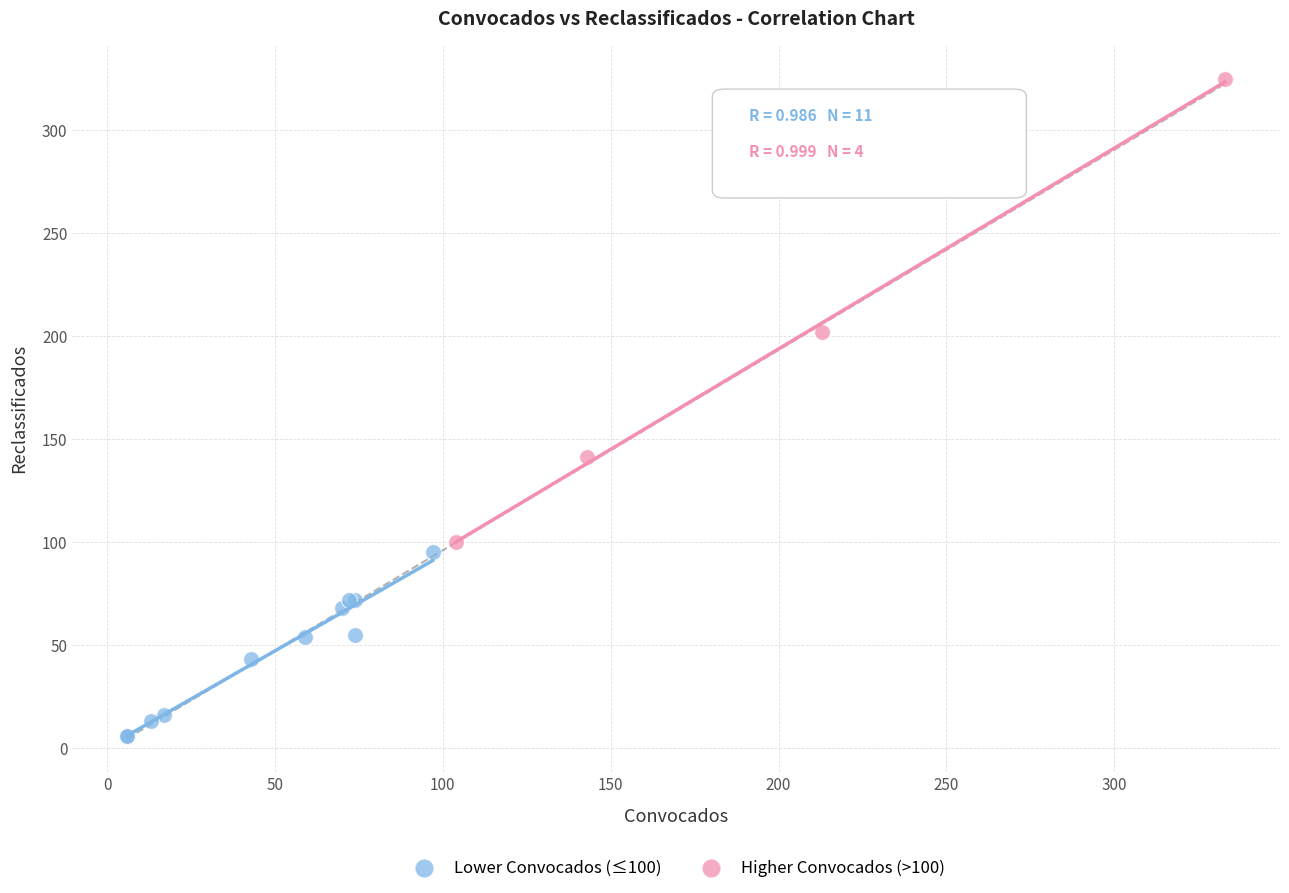

Which series contains the lowest Y value?

Lower Convocados (≤100)